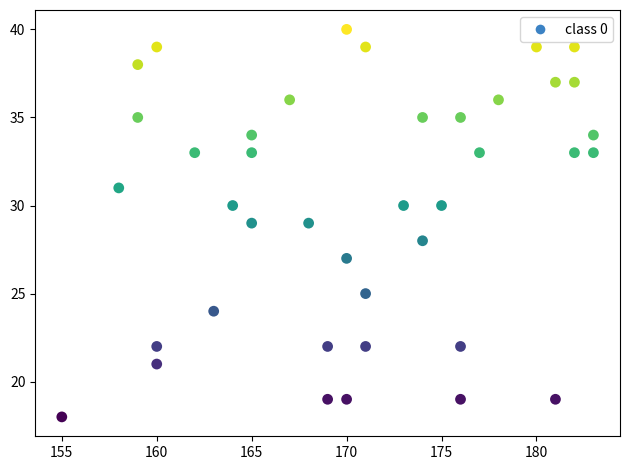

What is the range of X values (max minus min)?

28